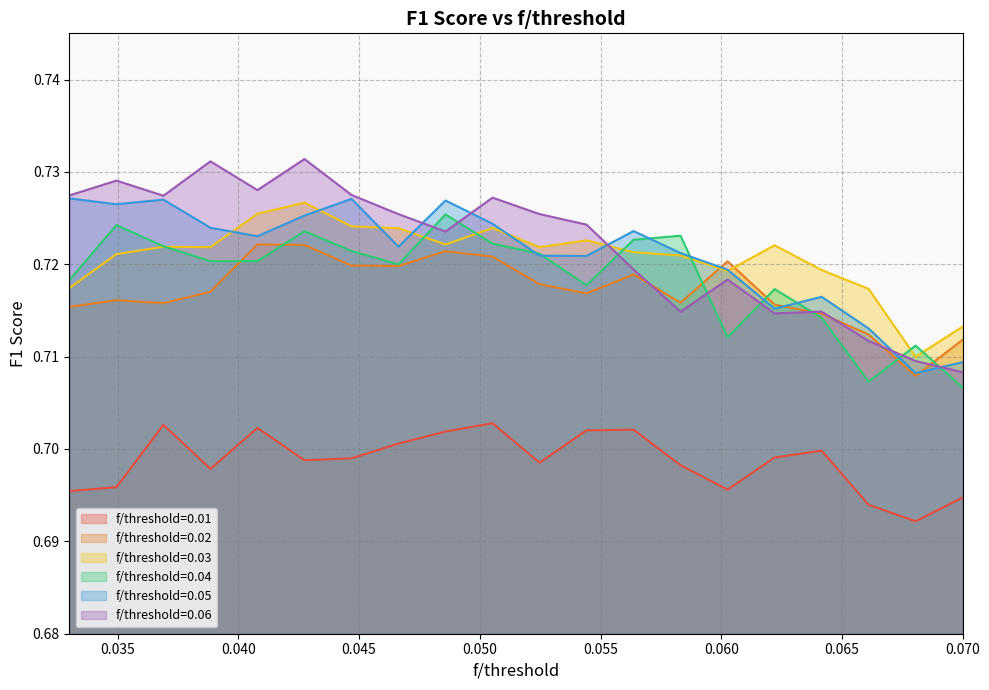

What is the label of the 2nd point from the right?

0.0680526315789474